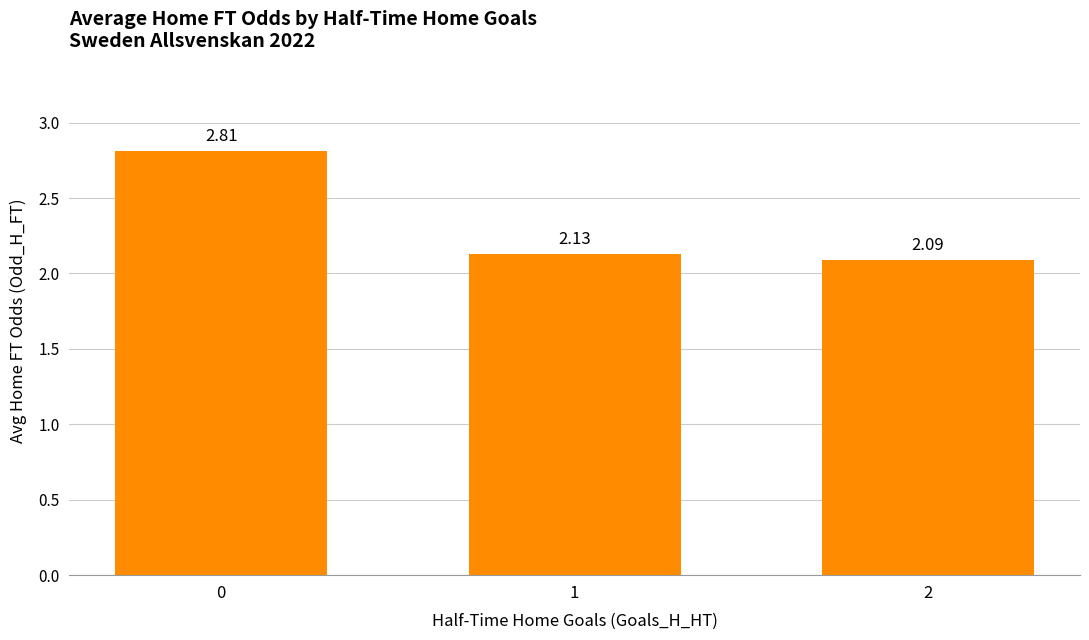

What is the change in value from 0 to 2?

-0.7